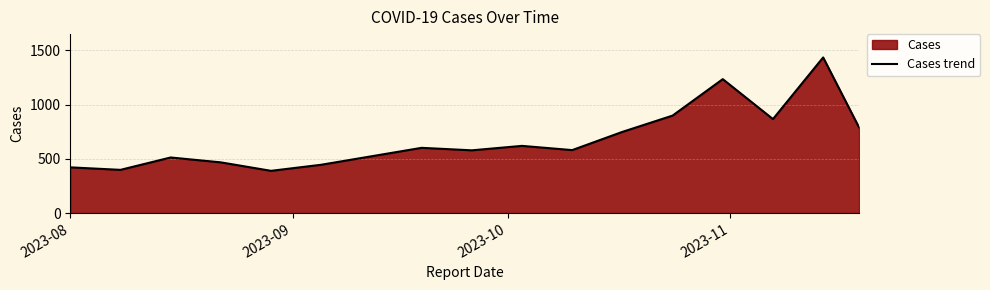

What is the greatest value displayed?

1434